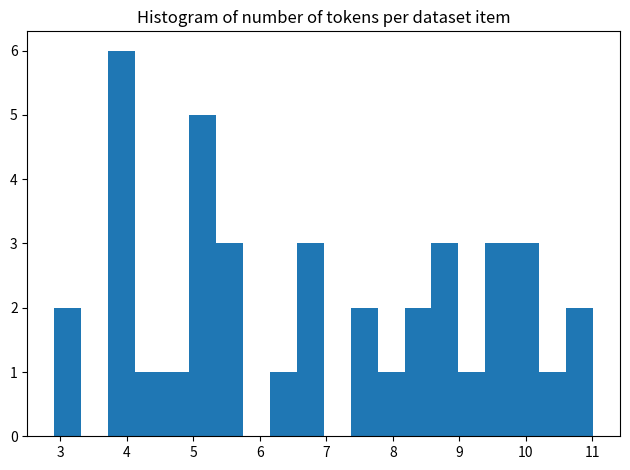

What is the height of the bar covering 10.2 to 10.6 on the x-axis? Neither the bar edges nor the heights are printed on the chart, so give them approximately, as read against the axes.

1